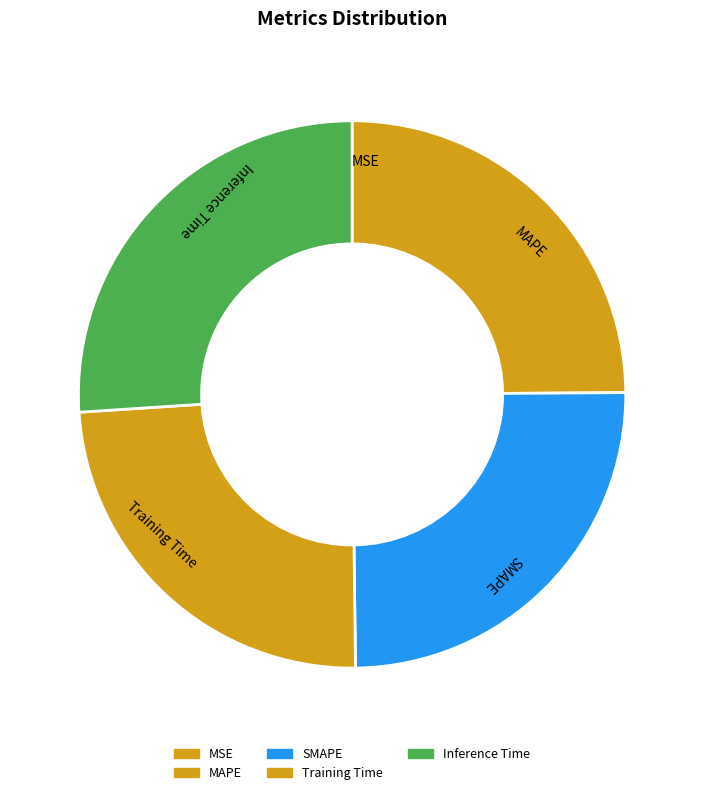

The SMAPE slice represents 14% of the pie. True or false?

False